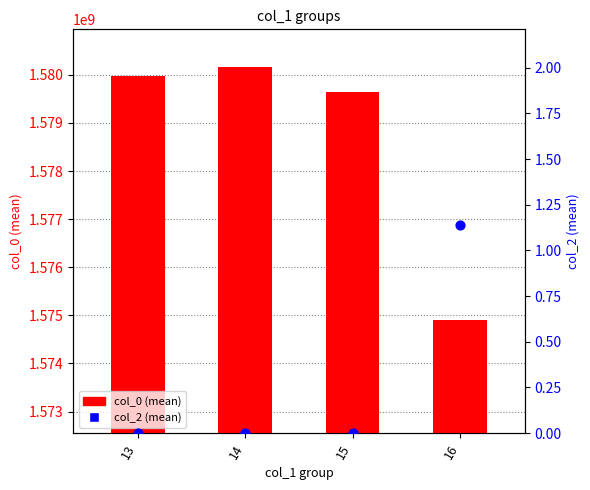

Which series reaches the minimum Y coordinate?

col_2 (mean)